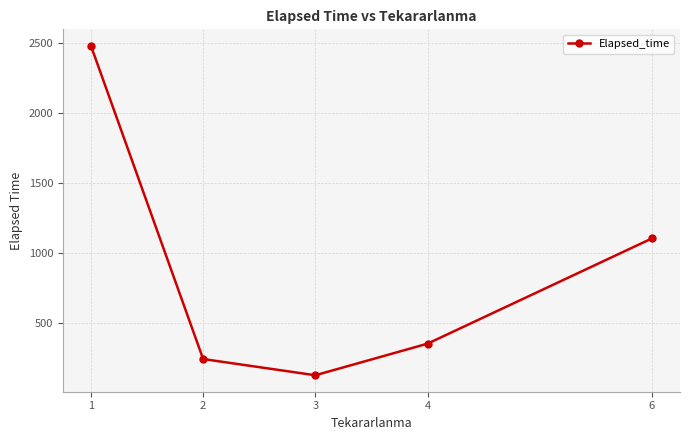

How many interior local valleys (lower than both neighbors) does the data have?

1